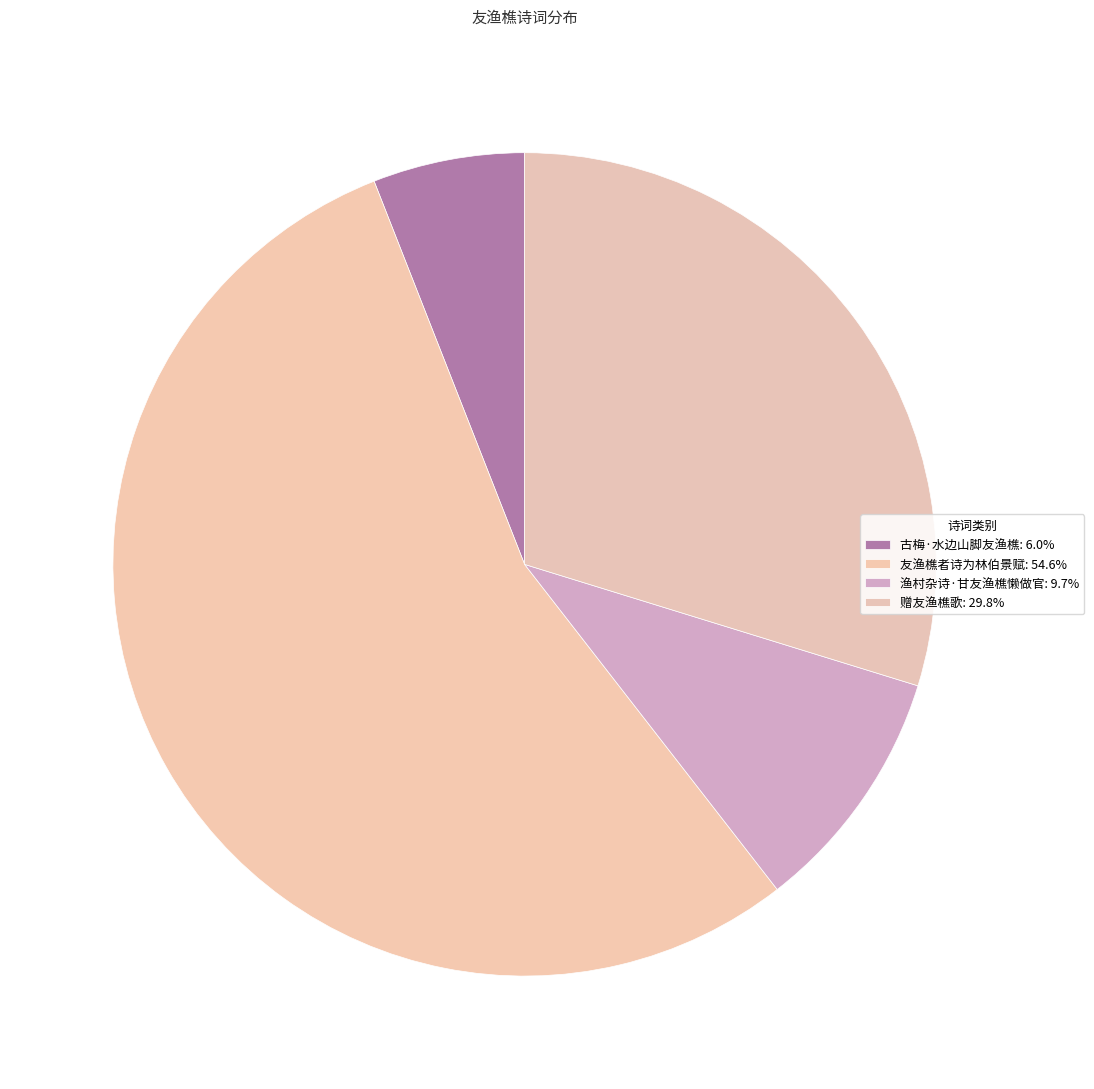

Between 友渔樵者诗为林伯景赋 and 渔村杂诗·甘友渔樵懒做官, which is larger?

友渔樵者诗为林伯景赋